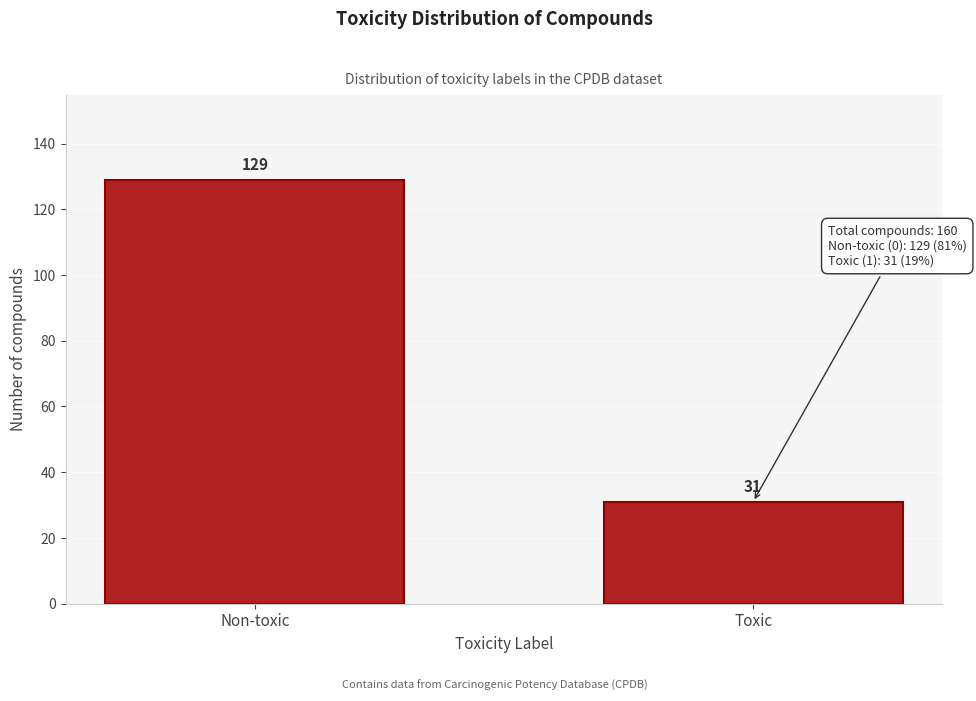

Reading left to right, extract all data points from this chart.

129	31